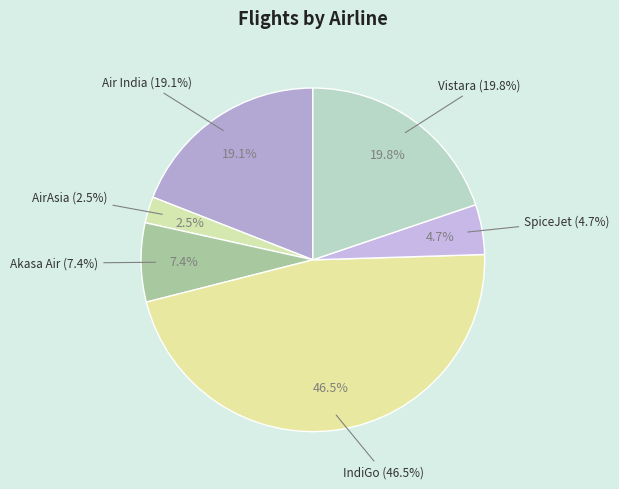

What is the smallest slice in the pie chart?

AirAsia